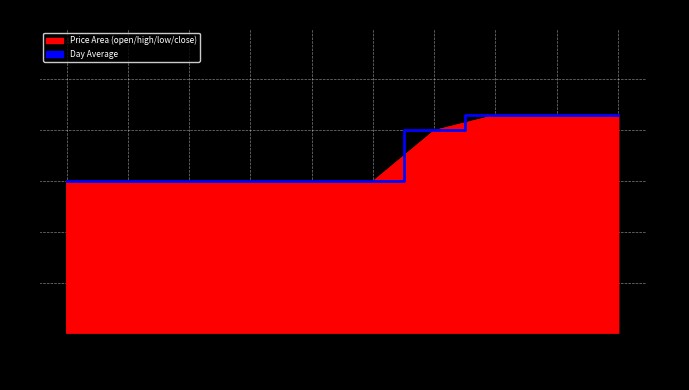

Reading left to right, transcribe all the data shown in this chart.

0.1	0.1	0.1	0.1	0.1	0.1	0.2	0.2	0.2	0.2